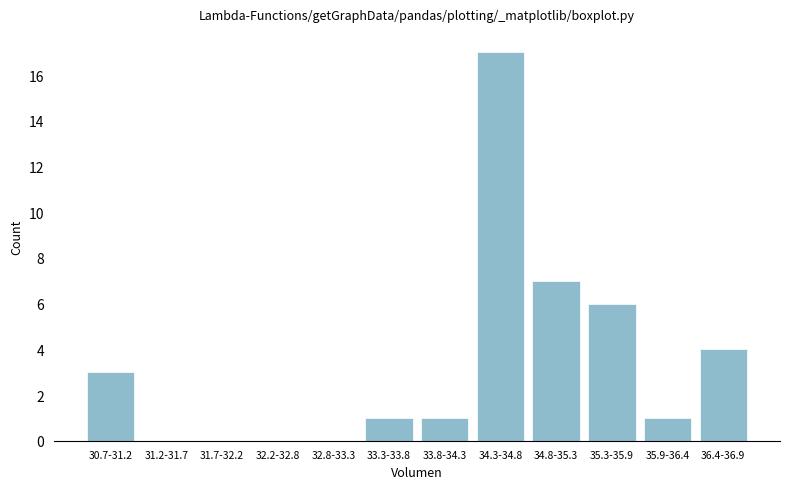

Reading right to left, what are all the values shown in this chart?

36.4-36.9=4	35.9-36.4=1	35.3-35.9=6	34.8-35.3=7	34.3-34.8=17	33.8-34.3=1	33.3-33.8=1	32.8-33.3=0	32.2-32.8=0	31.7-32.2=0	31.2-31.7=0	30.7-31.2=3